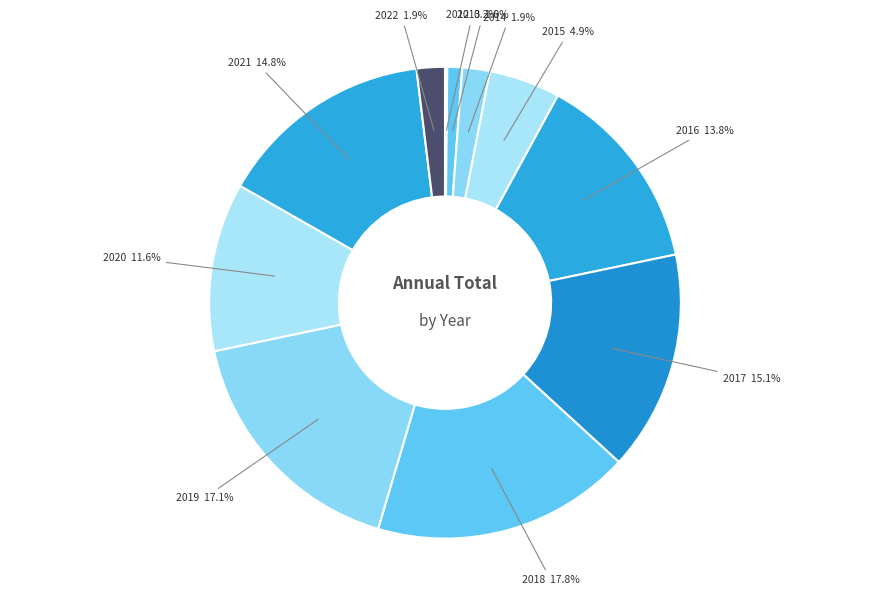

Is there any slice that represents more than half of the pie?

No